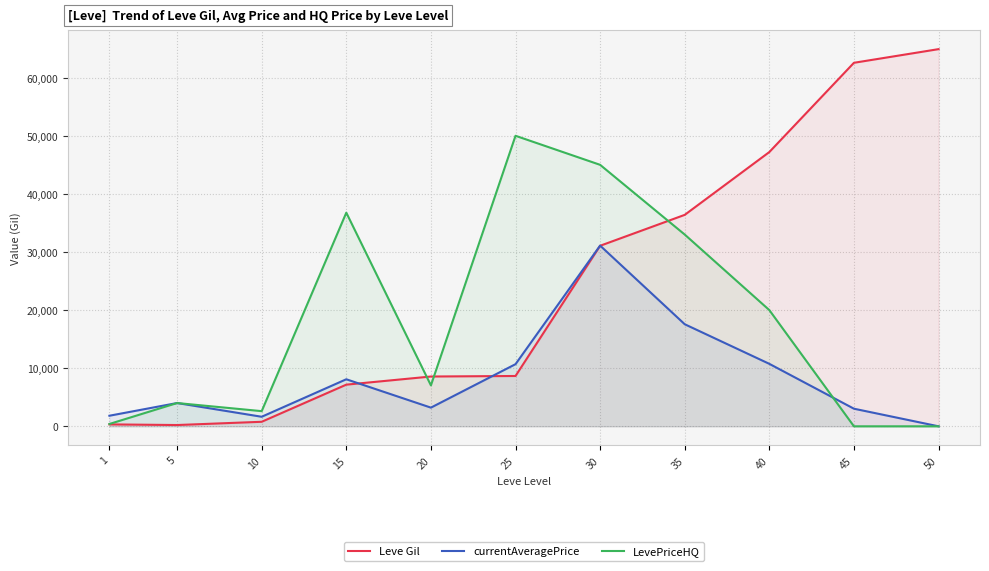

What is the difference between the LevePriceHQ values at 1 and 5?

3604